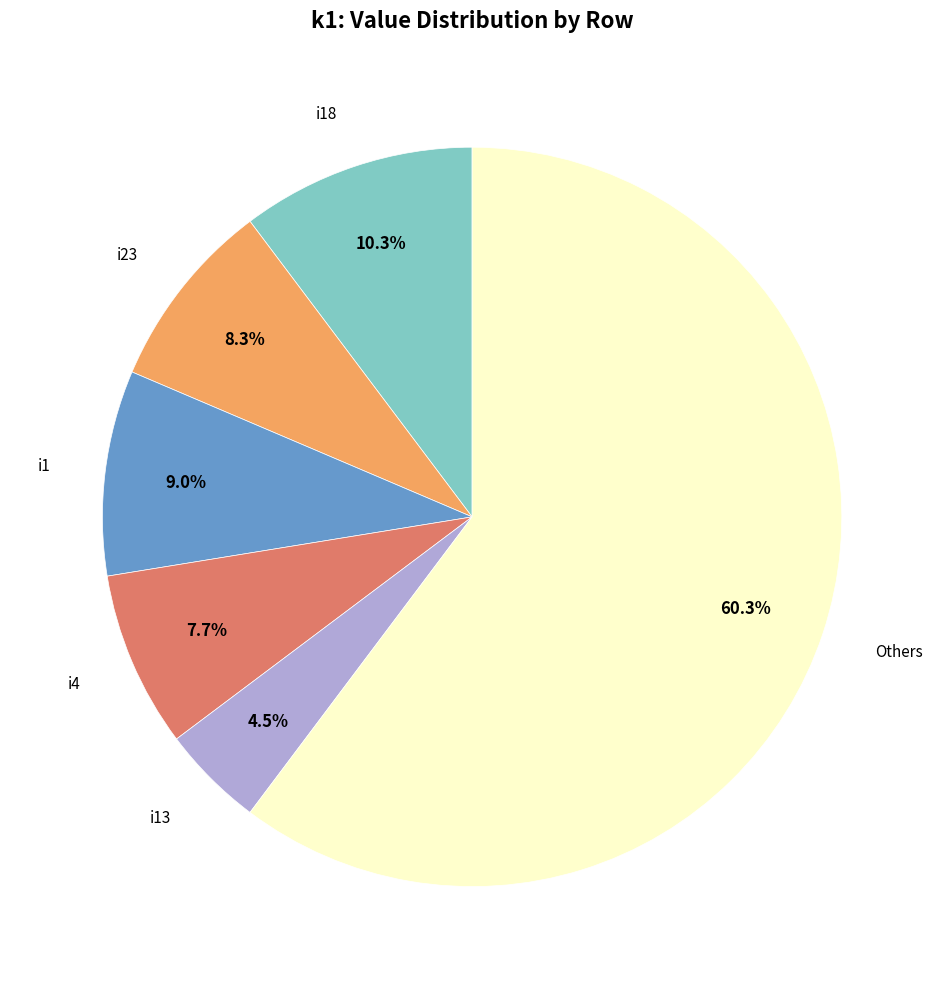

Does any single category account for the majority?

Yes